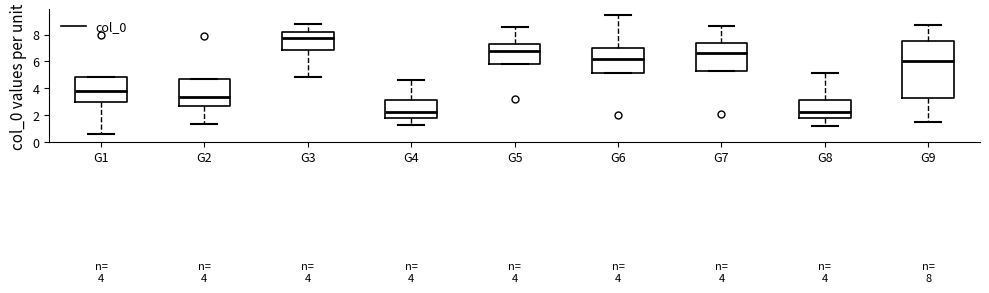

Which box's median line is the highest?

G3